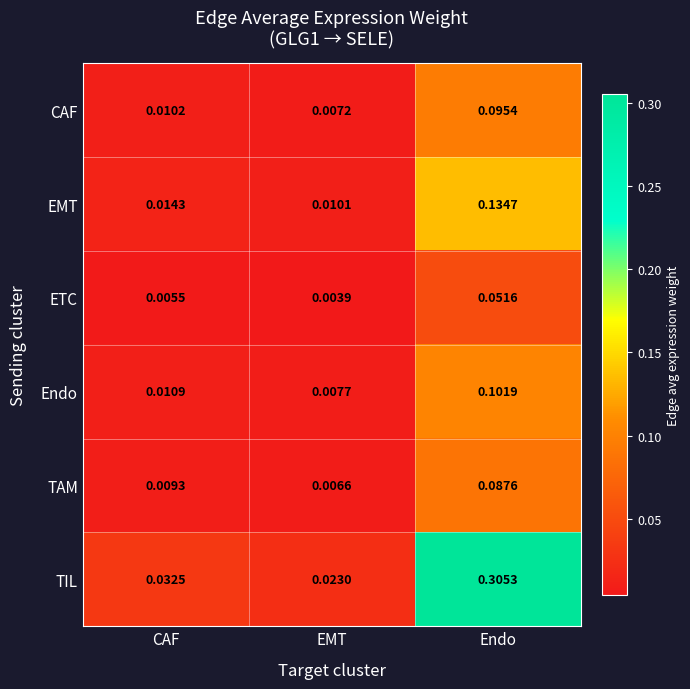

Is the value of Endo at CAF greater than the value of TAM at CAF?

Yes